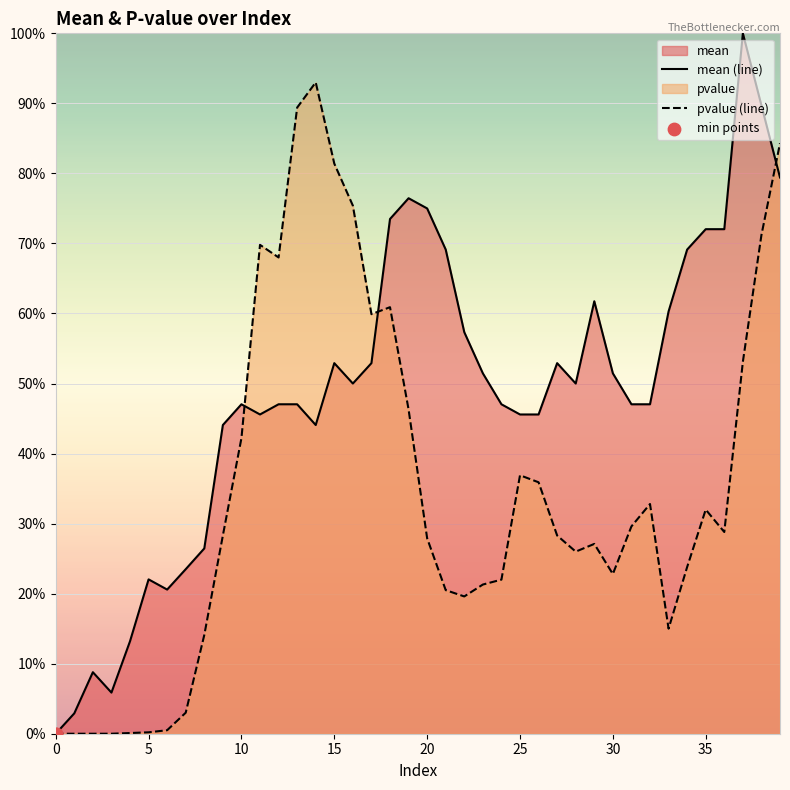

At how many categories does at least one series exceed 0?

39